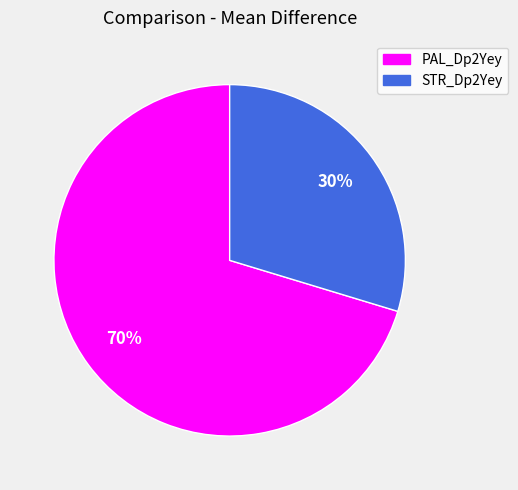

To the nearest percent, what is the combined percentage of STR_Dp2Yey and PAL_Dp2Yey?

100%